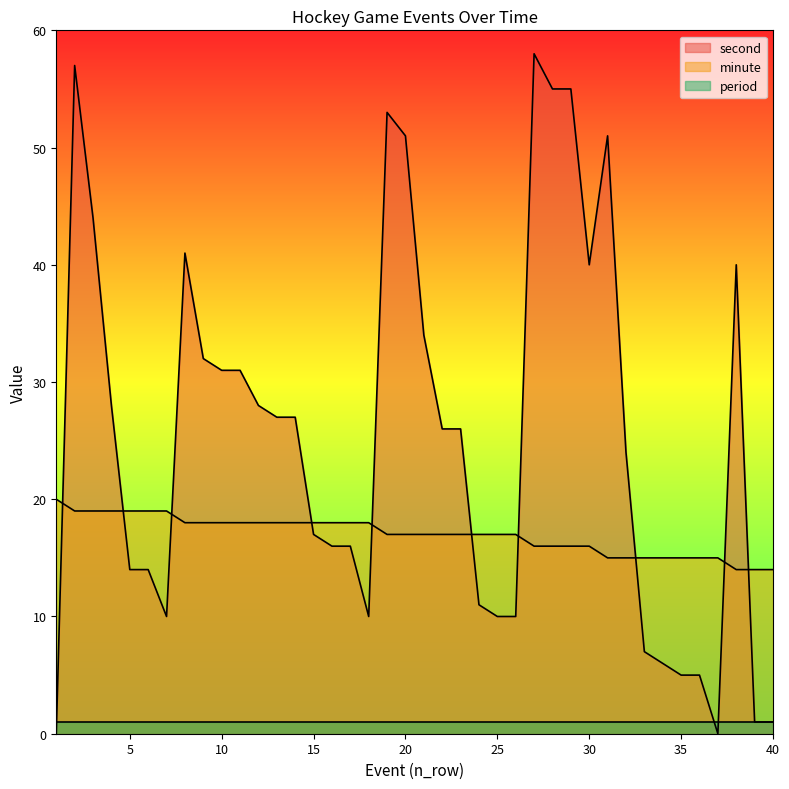

Which series has the largest total across all categories?

second